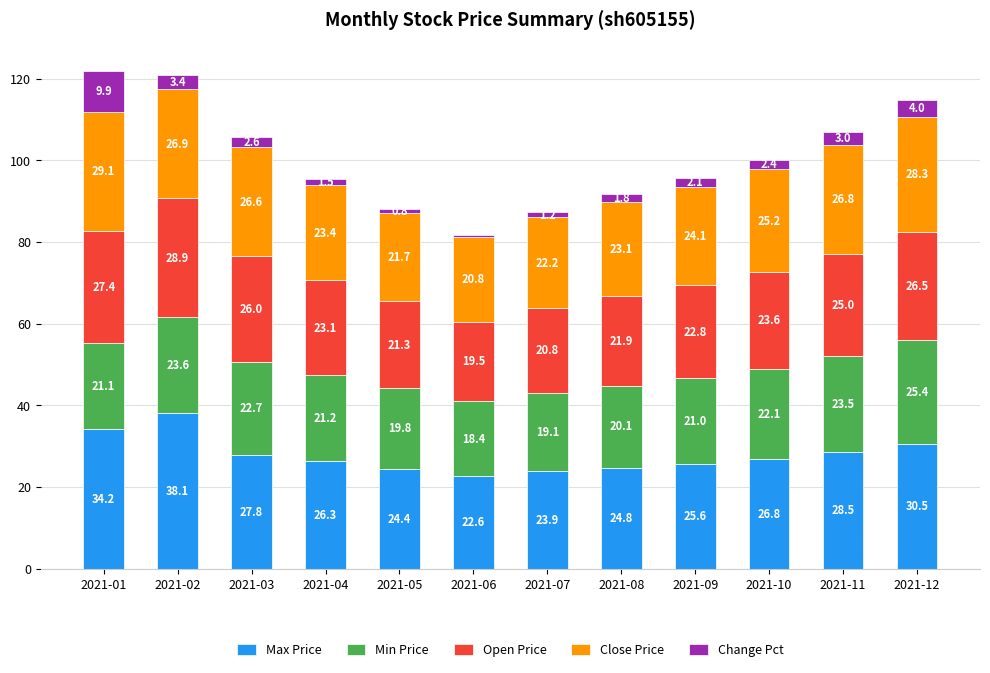

The Max Price series shows 14.9 at 2021-04. True or false?

False